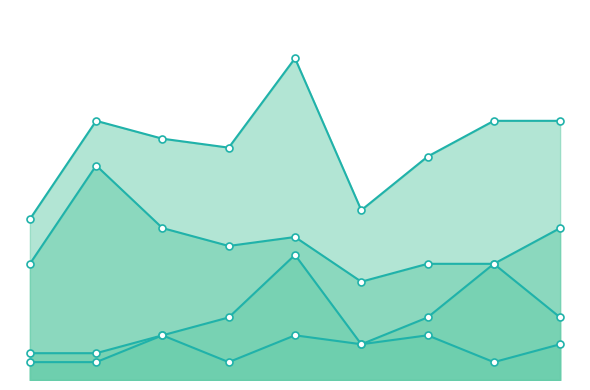

Which has a higher value, 2016 or 2021?

2016